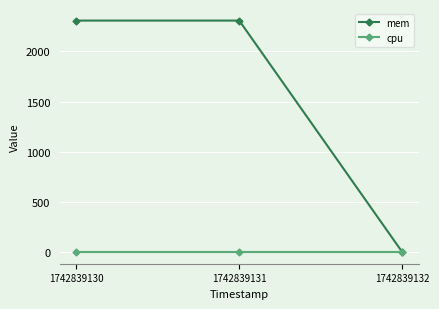

Is this an area chart (filled region under the line)?

No